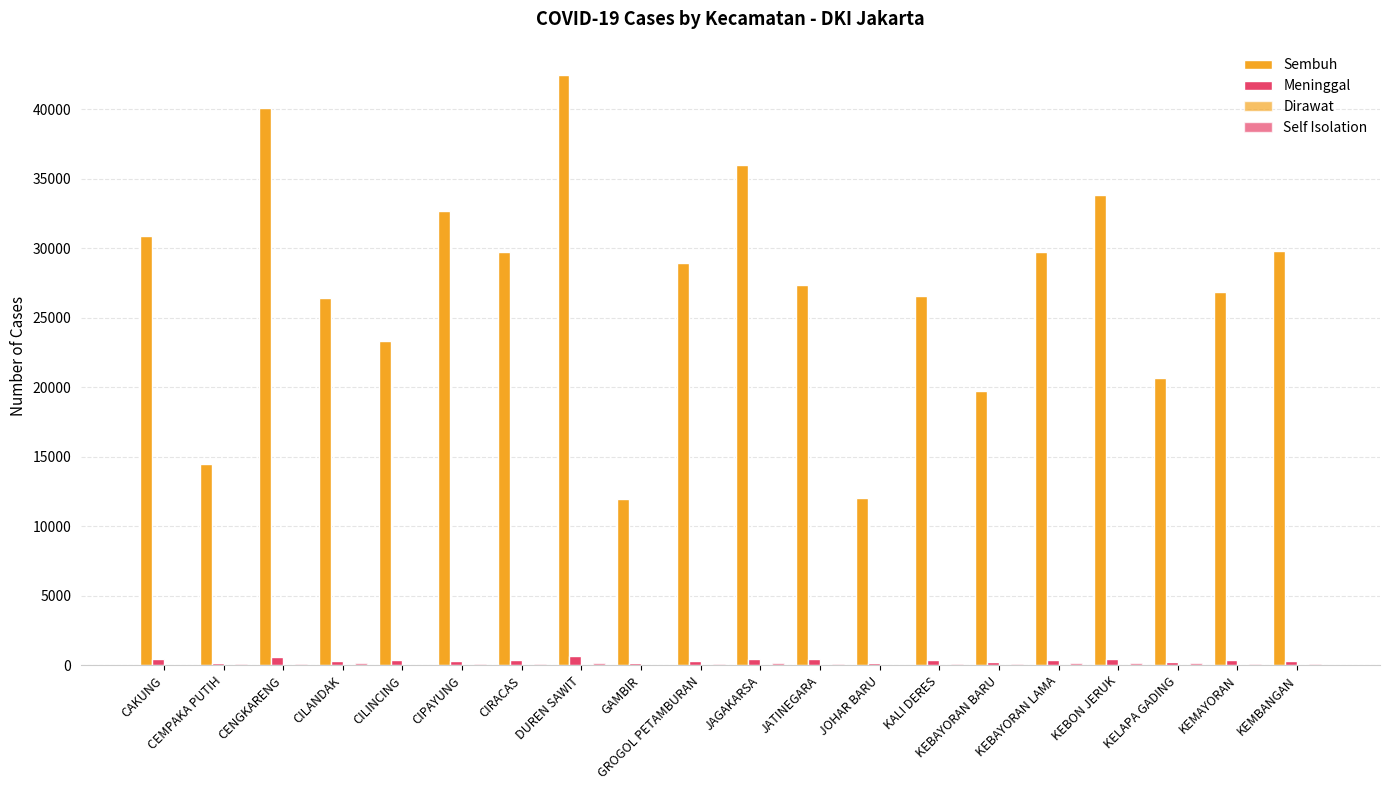

Are the bars grouped side by side (vs. stacked)?

Yes